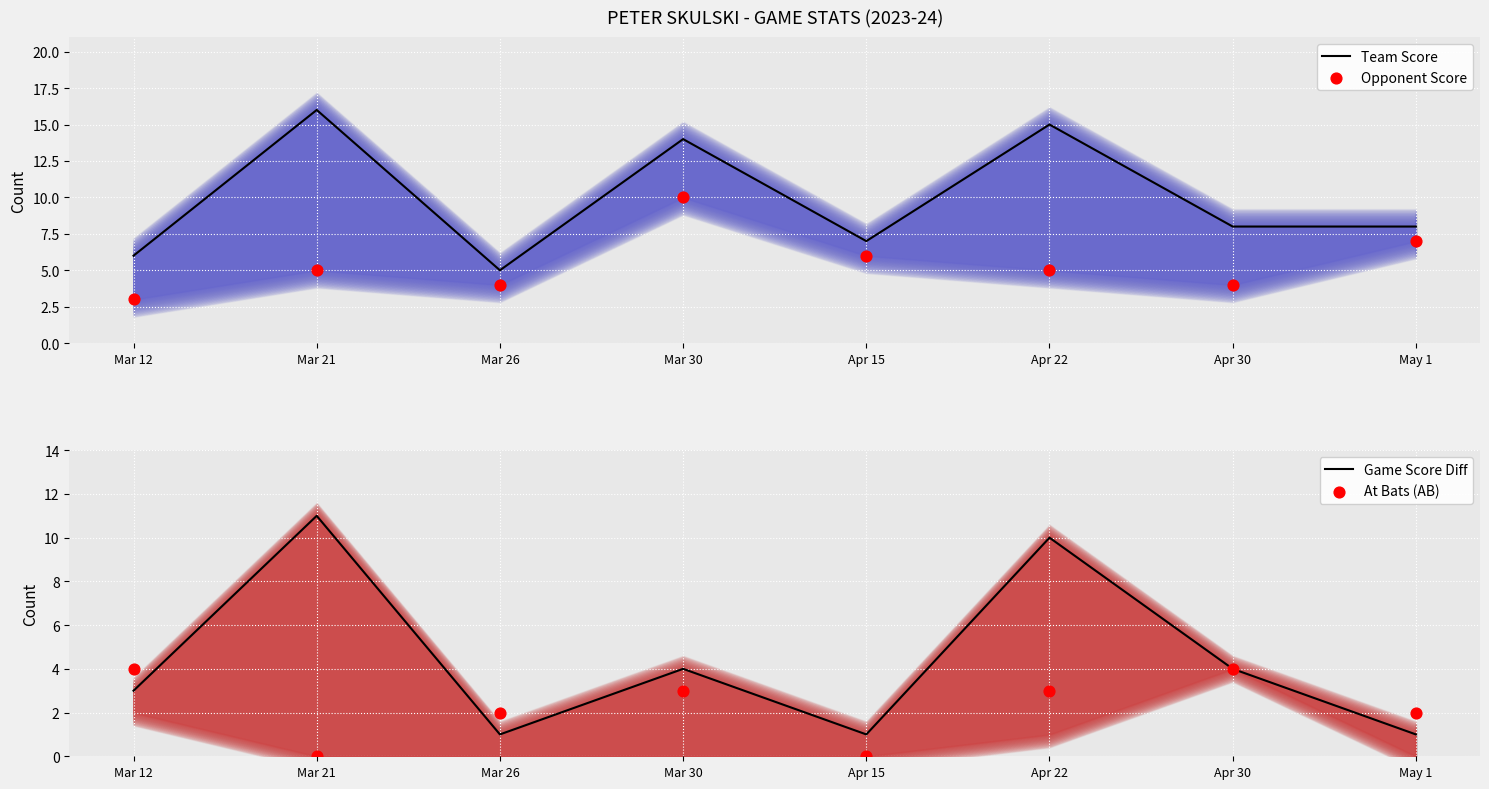

What are all the series names shown in the legend?

Team Score, Opponent Score, Game Score Diff, At Bats (AB)